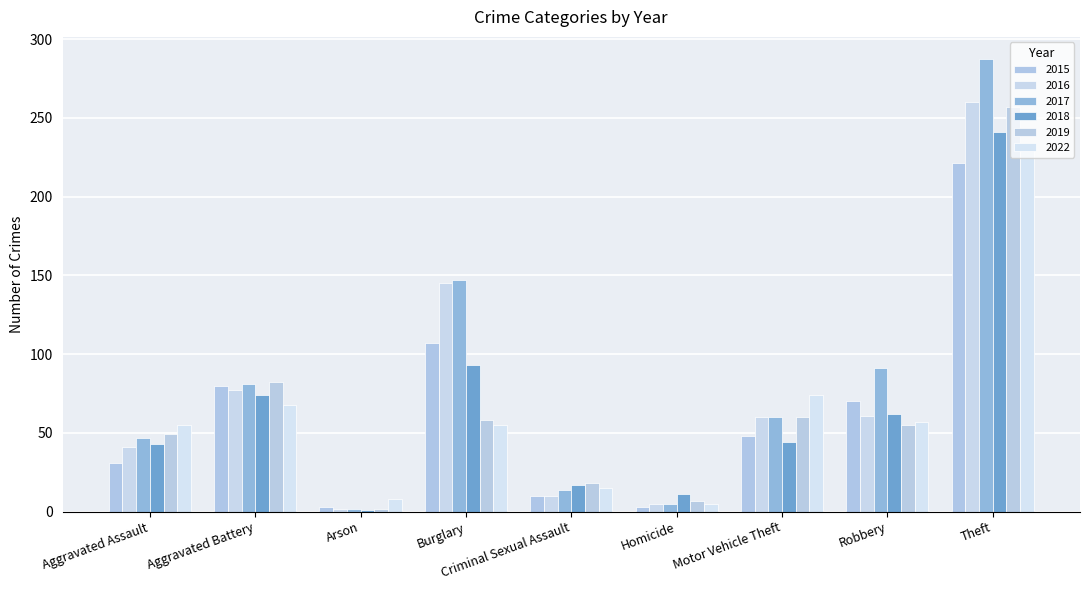

What is the difference between the 2018 values at Aggravated Battery and Robbery?

12